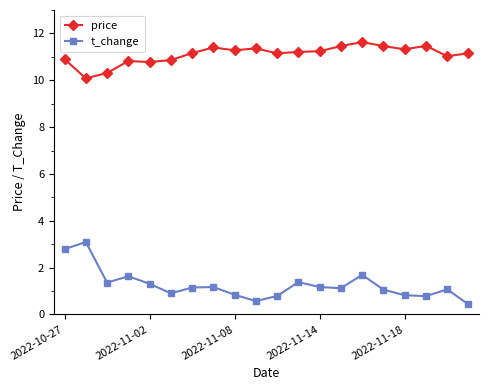

True or false: price and t_change cross at least once.

False